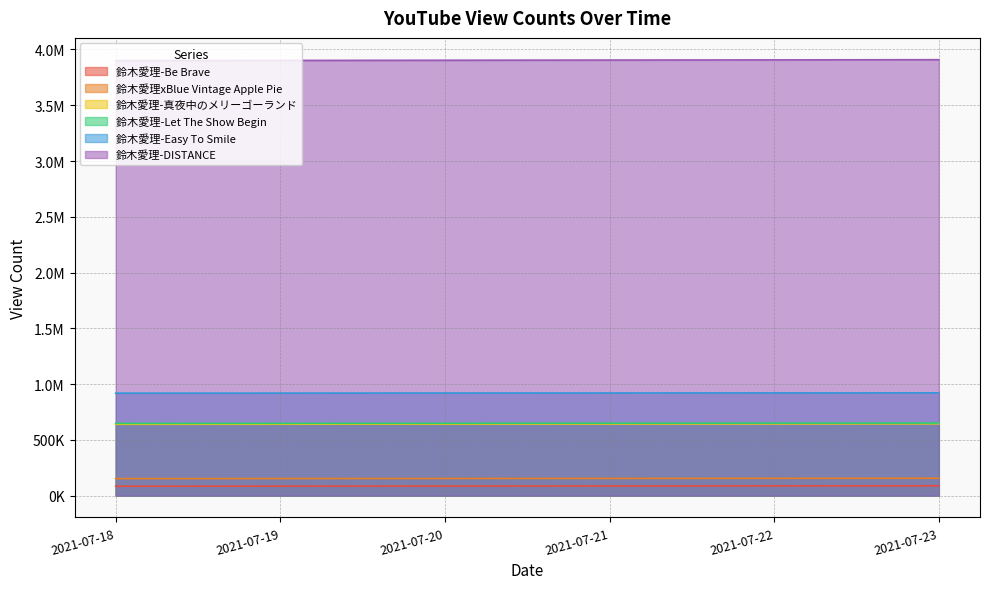

The 鈴木愛理-Let The Show Begin series shows 648813 at 2021-07-20. True or false?

True